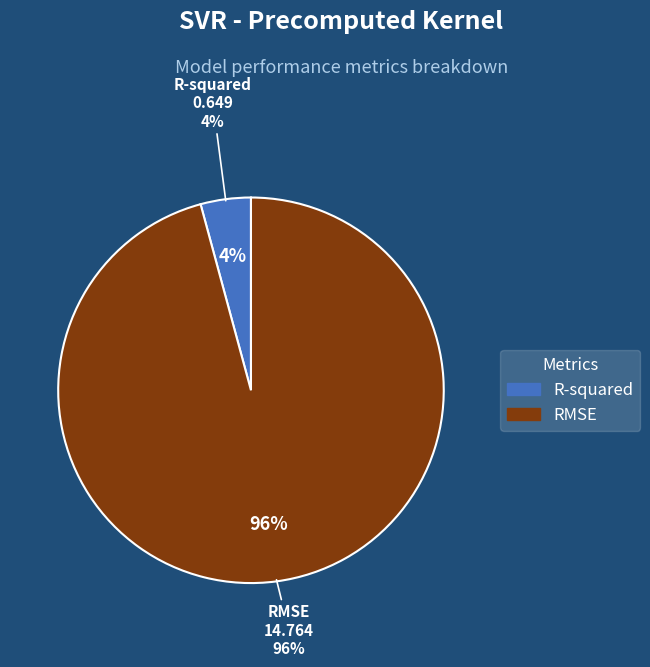

How many segments does this pie chart have?

2